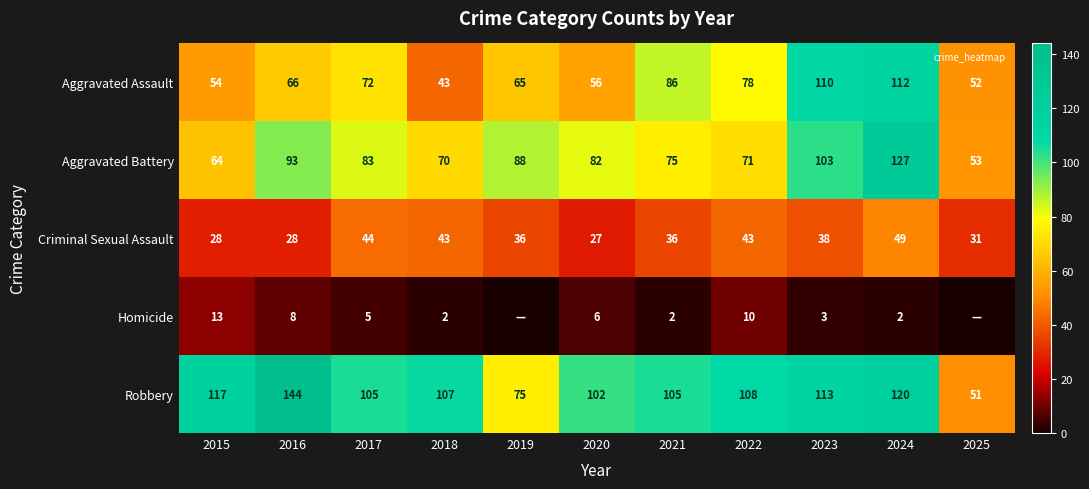

What is the maximum value shown in the chart?

144